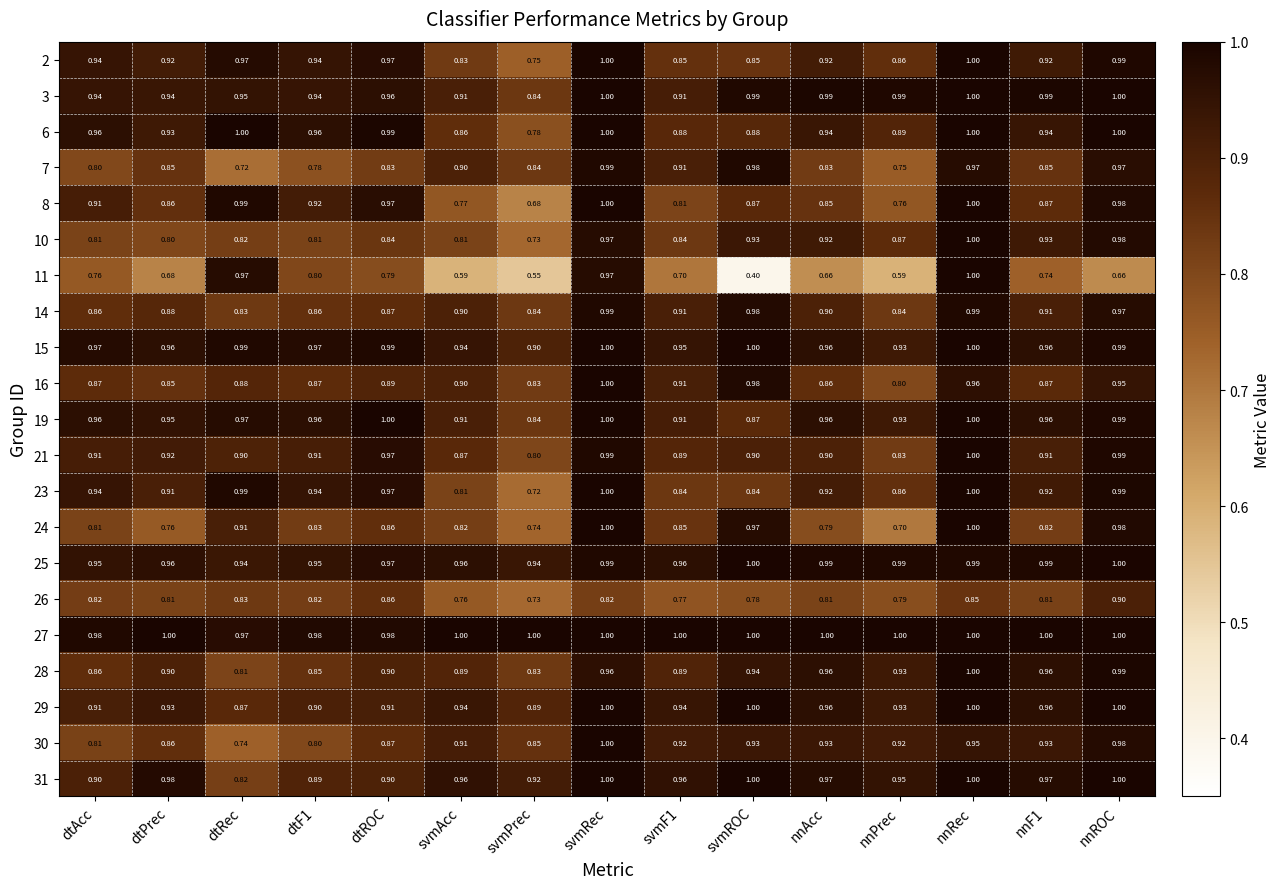

At which label does 30 reach its peak?

svmRec